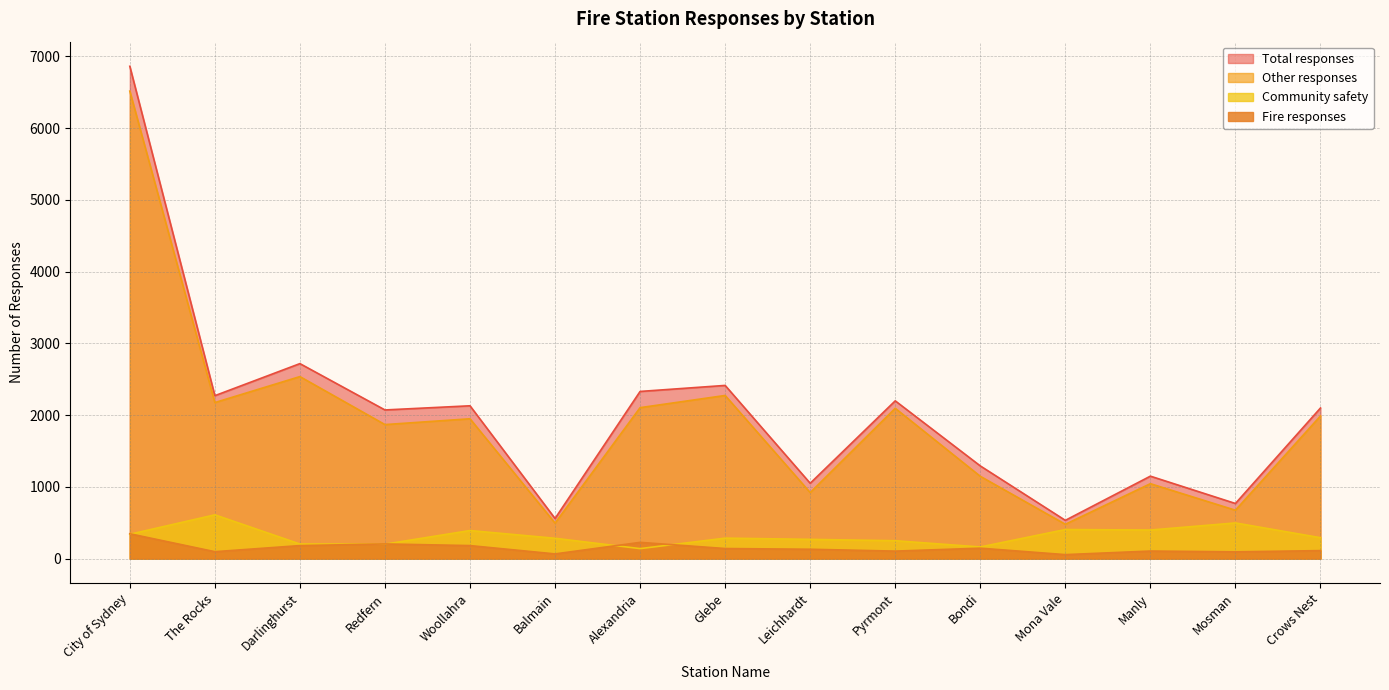

At how many categories does at least one series exceed 4665?

1